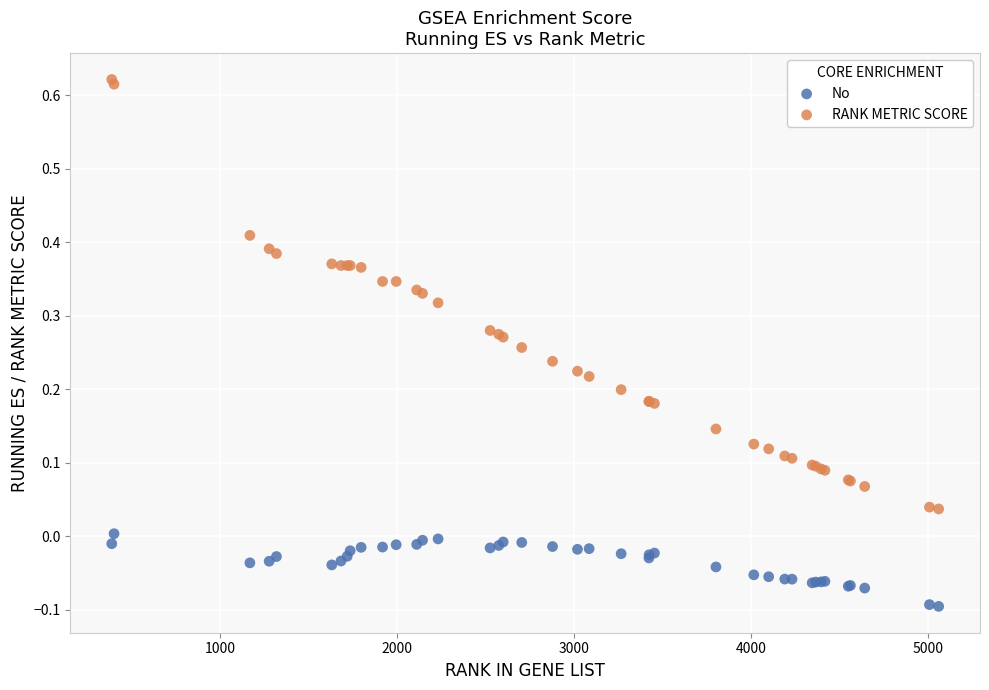

Which series has the largest Y range (max minus min)?

RANK METRIC SCORE